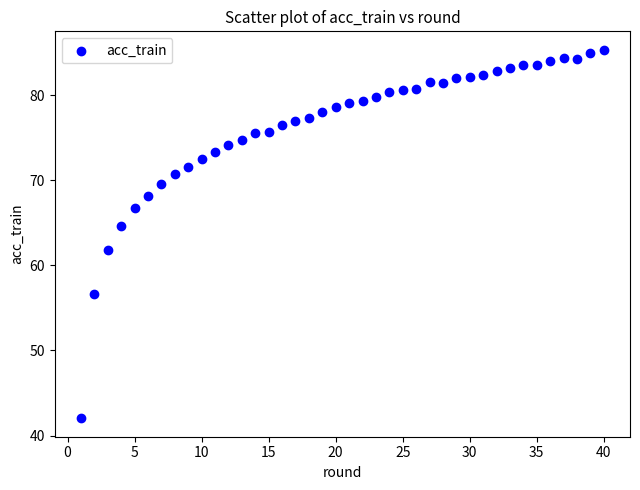

What is the range of X values (max minus min)?

39.0